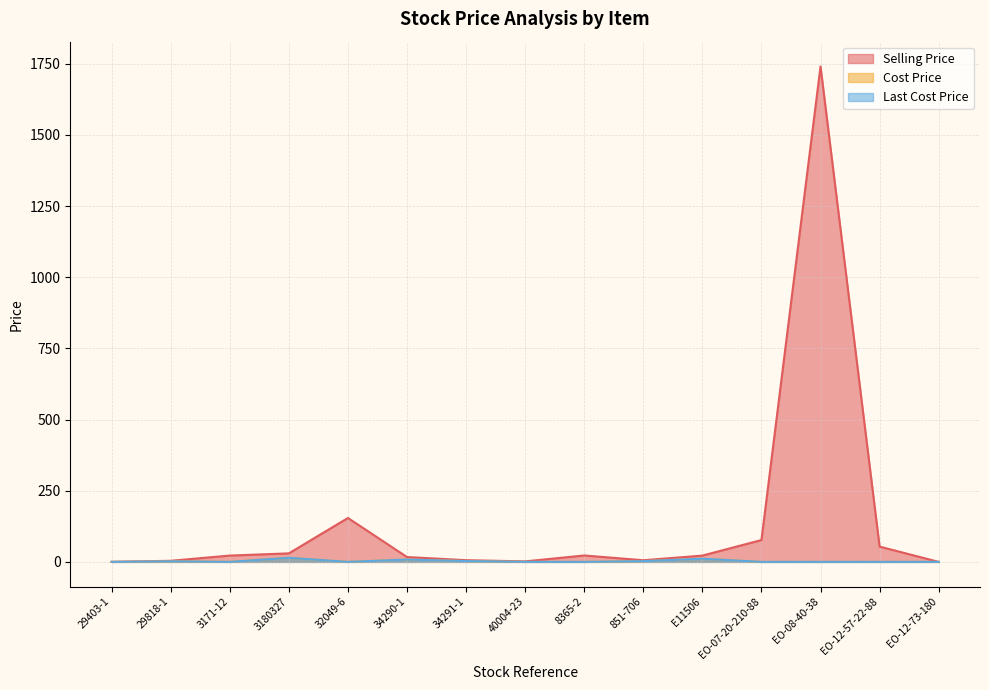

Count the number of categories in the chart.

15